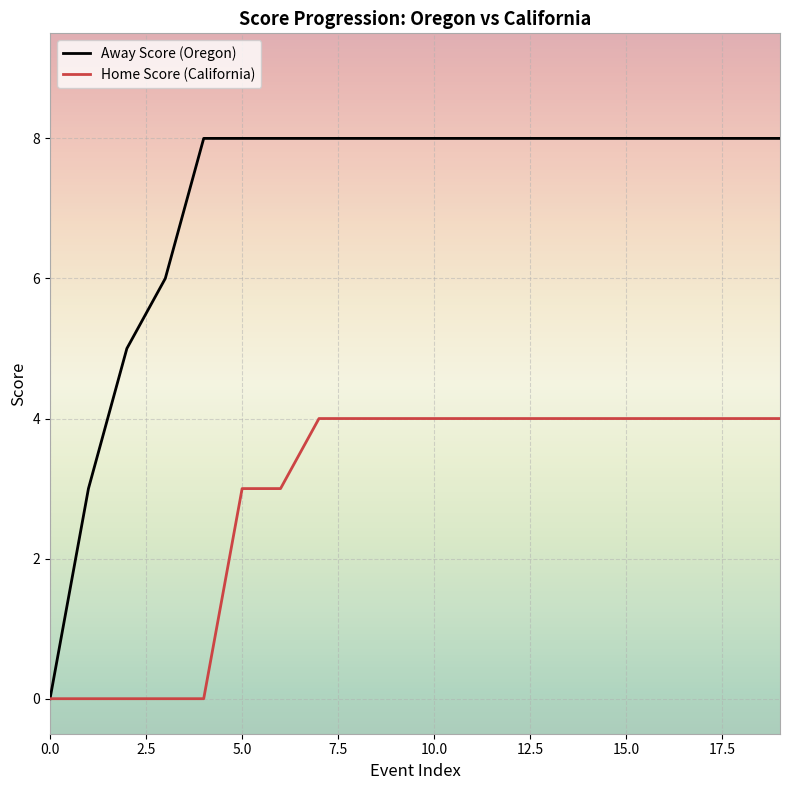

What is the greatest value displayed?

8